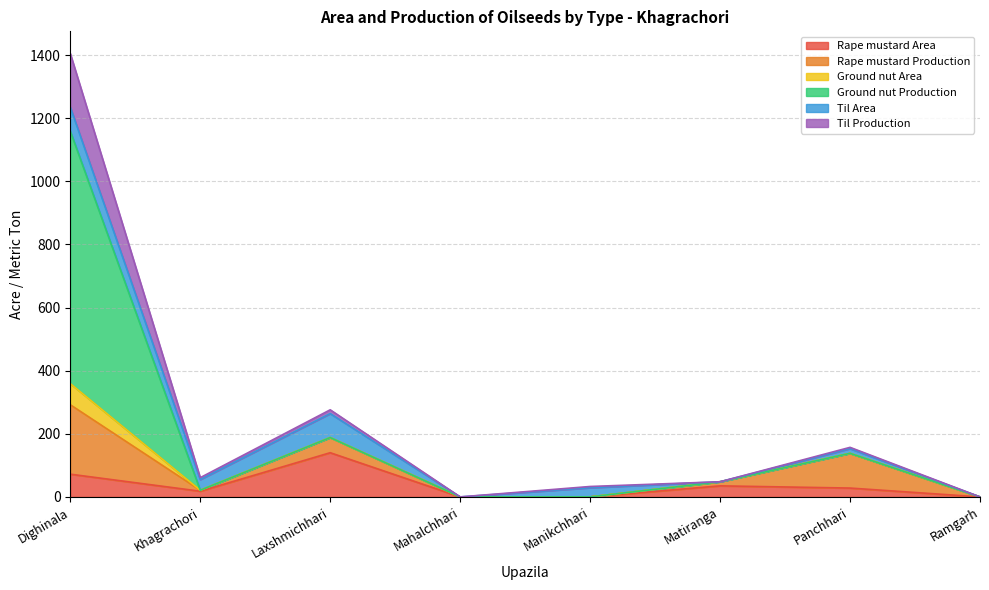

What are all the series names shown in the legend?

Rape mustard Area, Rape mustard Production, Ground nut Area, Ground nut Production, Til Area, Til Production